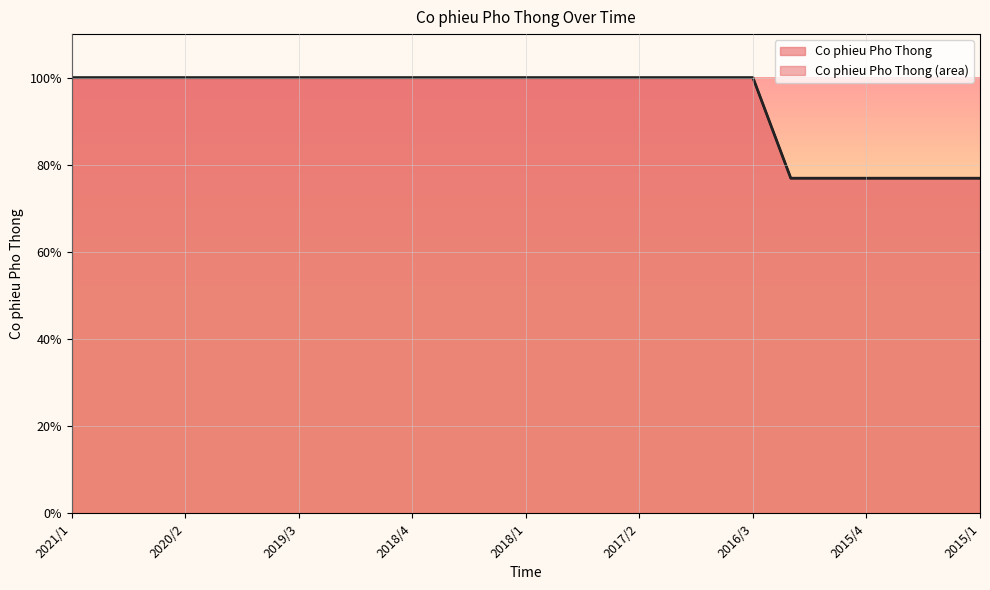

Where is the data nearest to the value 88?

2016/2